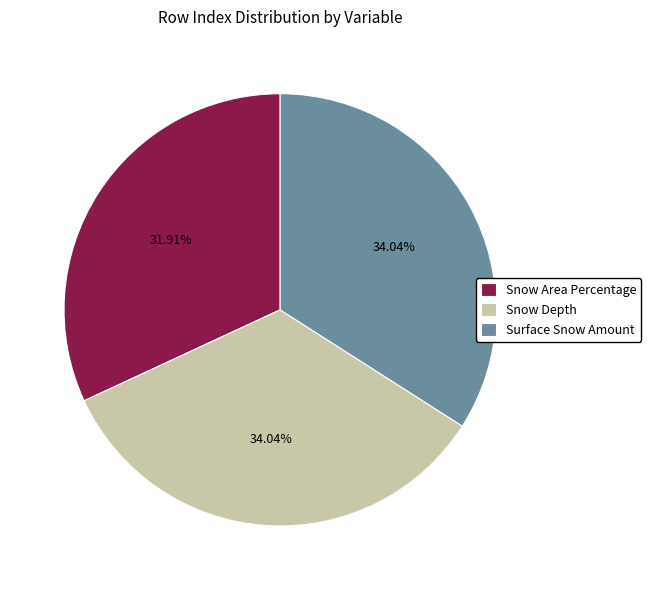

To the nearest percent, what portion does Surface Snow Amount represent?

34%